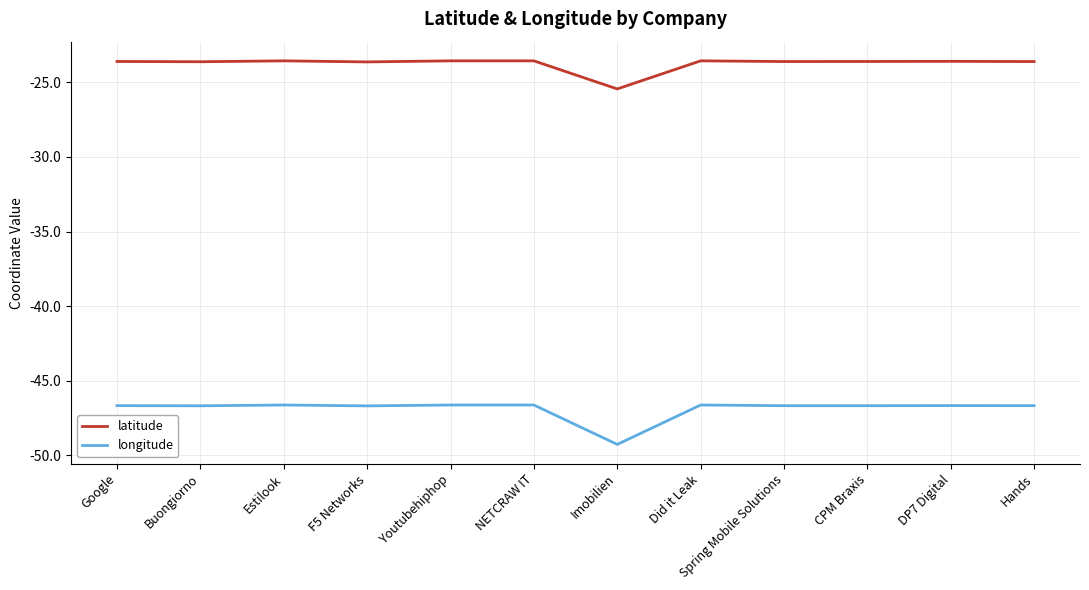

What position from the left is Google?

1